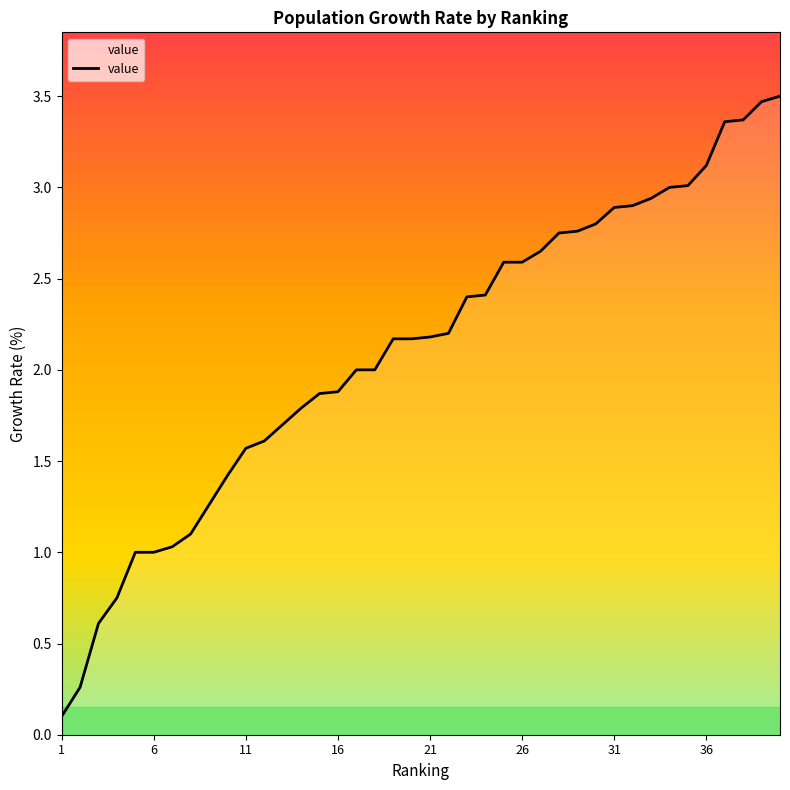

How many lines are shown in the chart?

1